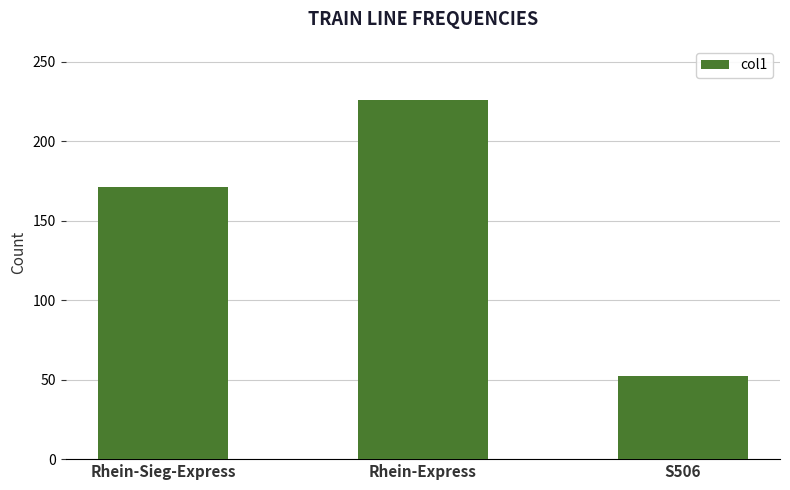

What is the label of the 2nd bar from the right?

Rhein-Express